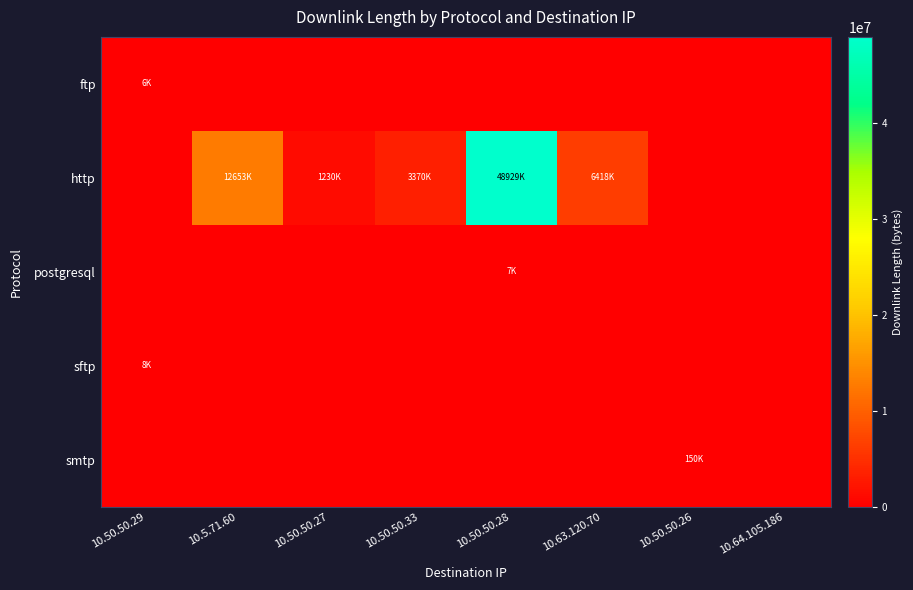

Between 10.50.50.27 and 10.50.50.28, which series saw the biggest shift?

http